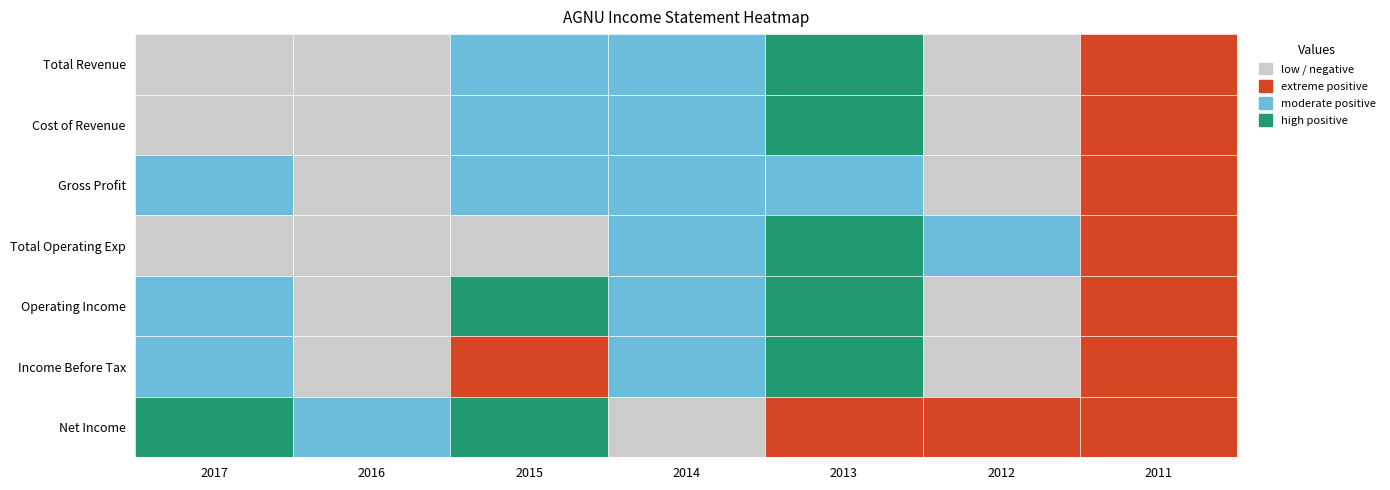

What is the minimum value for Operating Income?

-3000